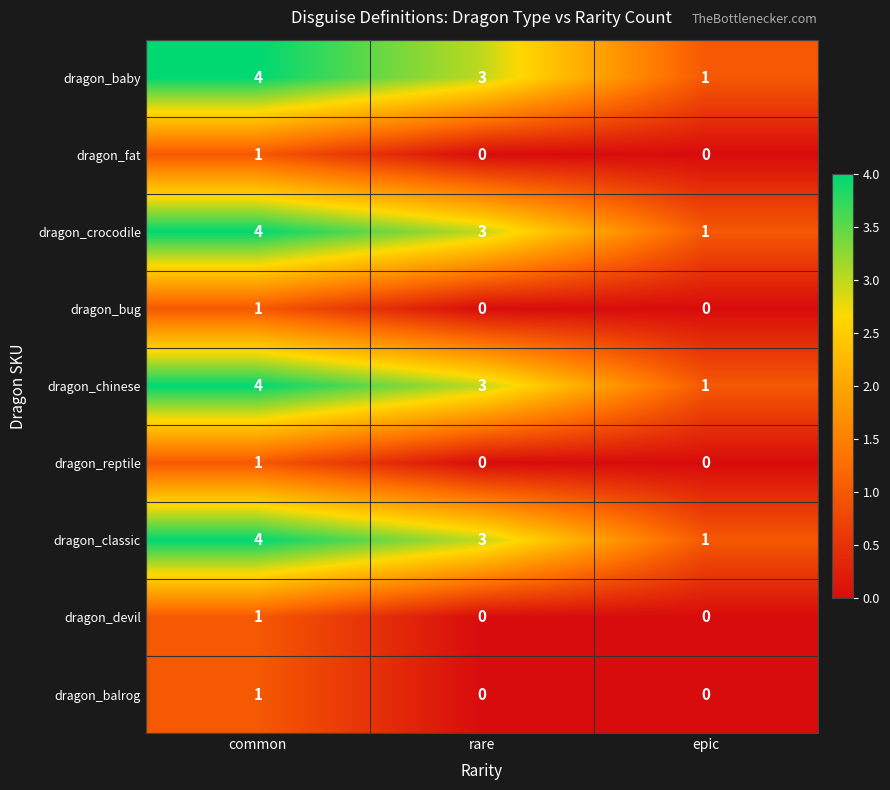

Reading left to right, transcribe all the data shown in this chart.

dragon_baby: 4	3	1
dragon_fat: 1	0	0
dragon_crocodile: 4	3	1
dragon_bug: 1	0	0
dragon_chinese: 4	3	1
dragon_reptile: 1	0	0
dragon_classic: 4	3	1
dragon_devil: 1	0	0
dragon_balrog: 1	0	0